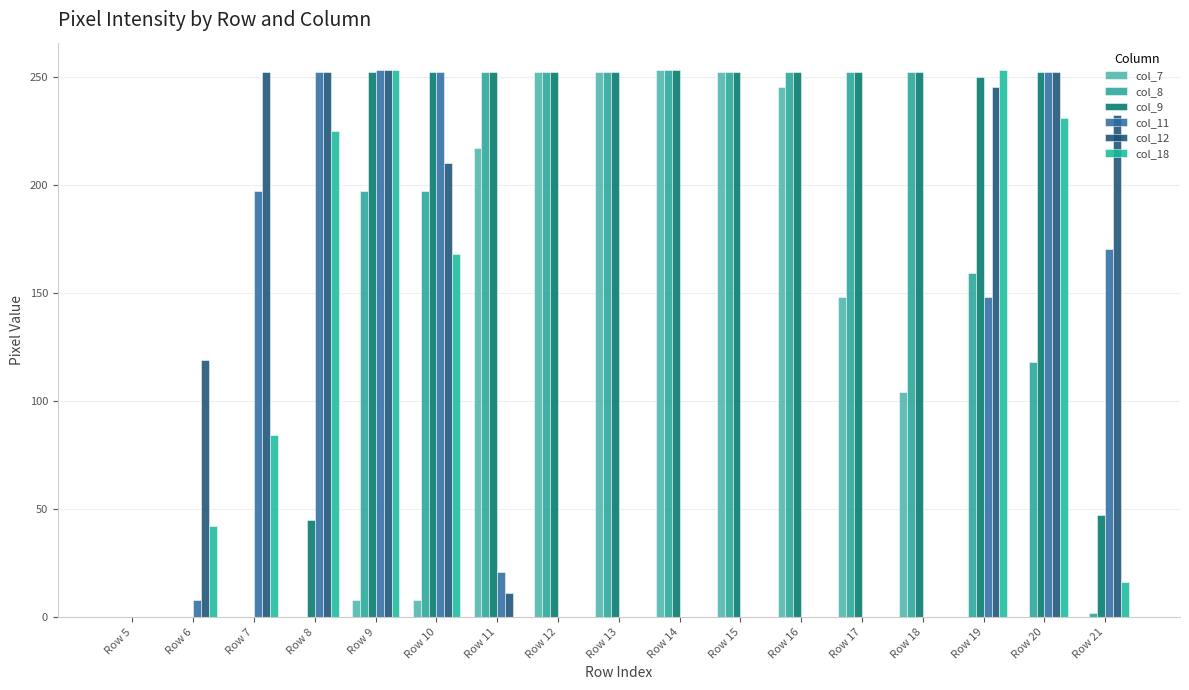

Where does the col_8 series first go above 197?

Row 11